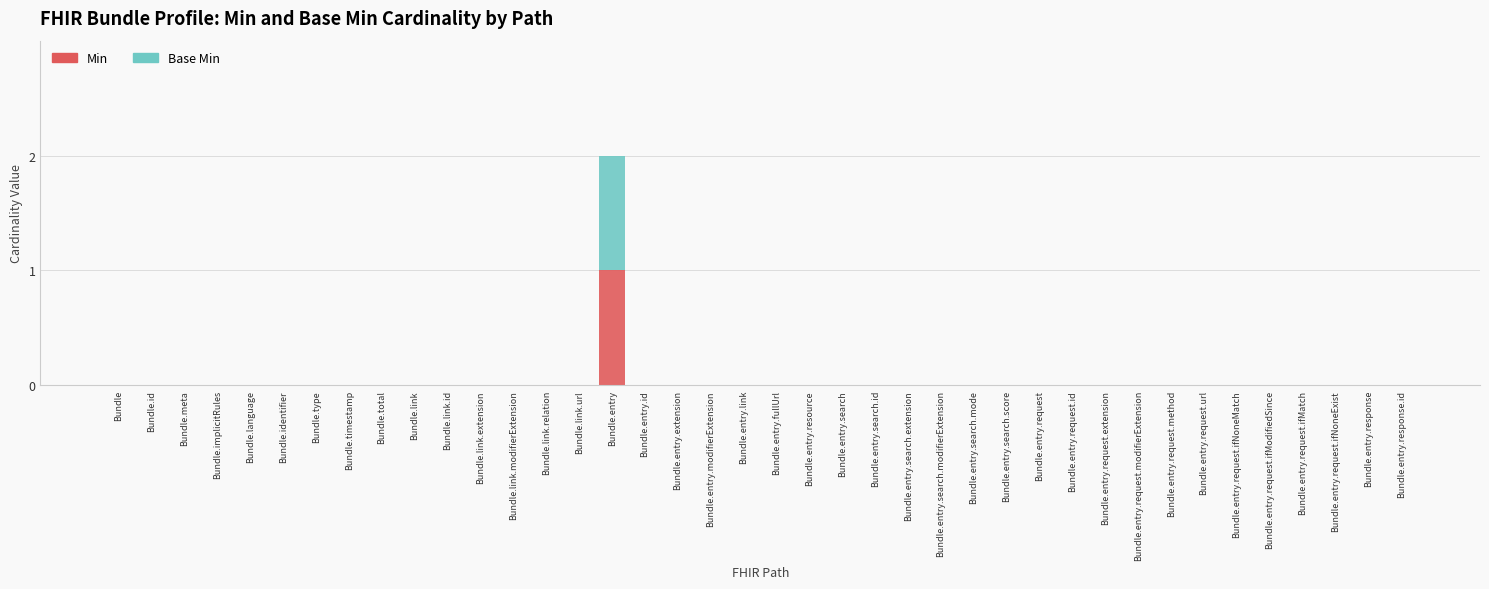

At which category is the sum across all series the highest?

Bundle.entry